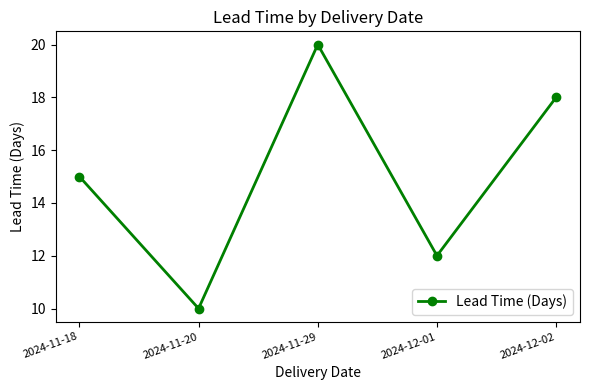

List the labels in order of value, largest first.

2024-11-29, 2024-12-02, 2024-11-18, 2024-12-01, 2024-11-20